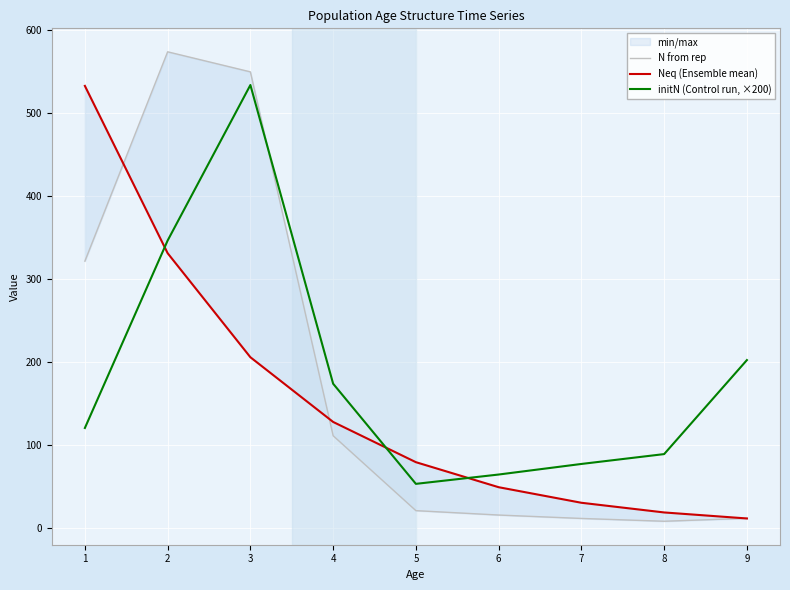

Reading left to right, transcribe all the data shown in this chart.

N from rep: 1=321.6	2=573.5	3=549.4	4=111.5	5=21.3	6=16.0	7=11.9	8=8.6	9=12.1
Neq (Ensemble mean): 1=532.5	2=331.1	3=205.9	4=128.1	5=79.6	6=49.5	7=30.8	8=19.2	9=11.9
initN (Control run, ×200): 1=120.8	2=346.4	3=533.5	4=174.1	5=53.6	6=64.8	7=77.5	8=89.4	9=202.5